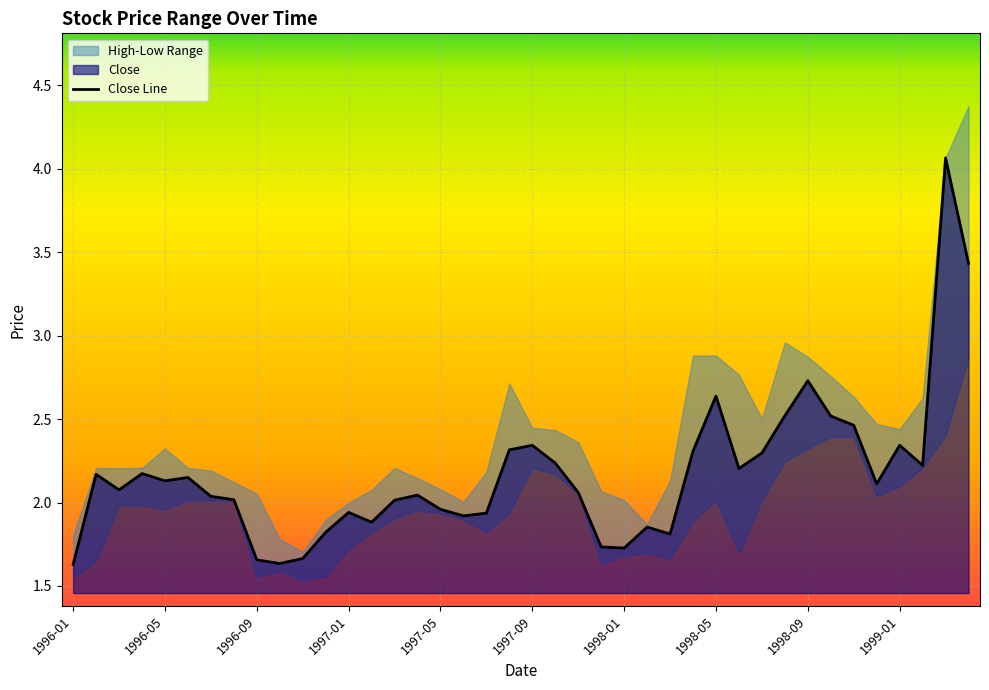

True or false: Close Line has a value of 3.5 at 1997-09.

False